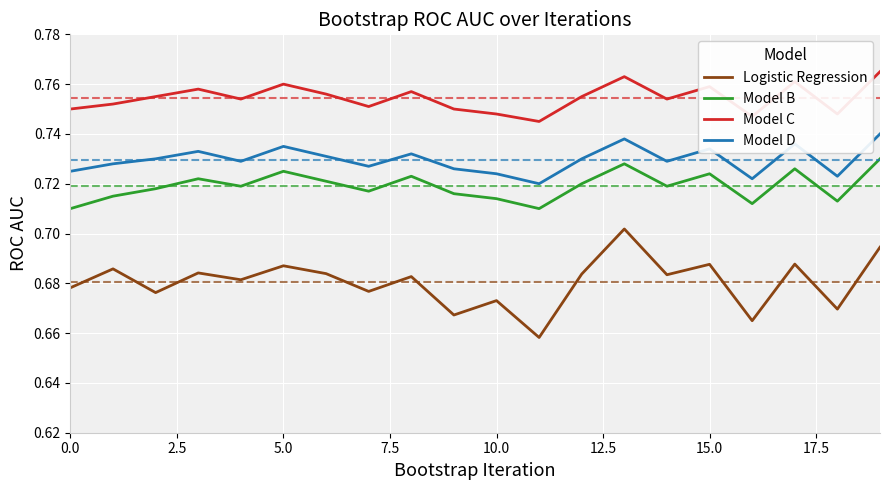

Which series has the largest range (max minus min)?

Logistic Regression